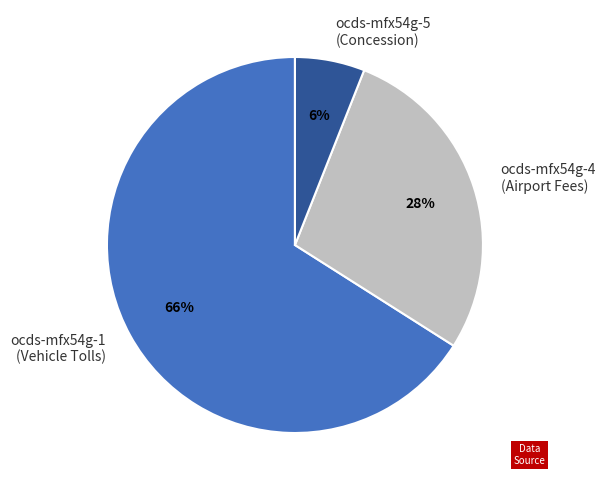

How many segments does this pie chart have?

3